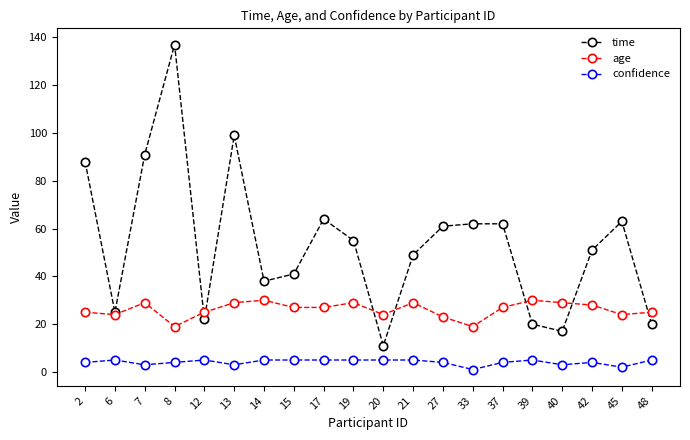

Which series has the largest range (max minus min)?

time